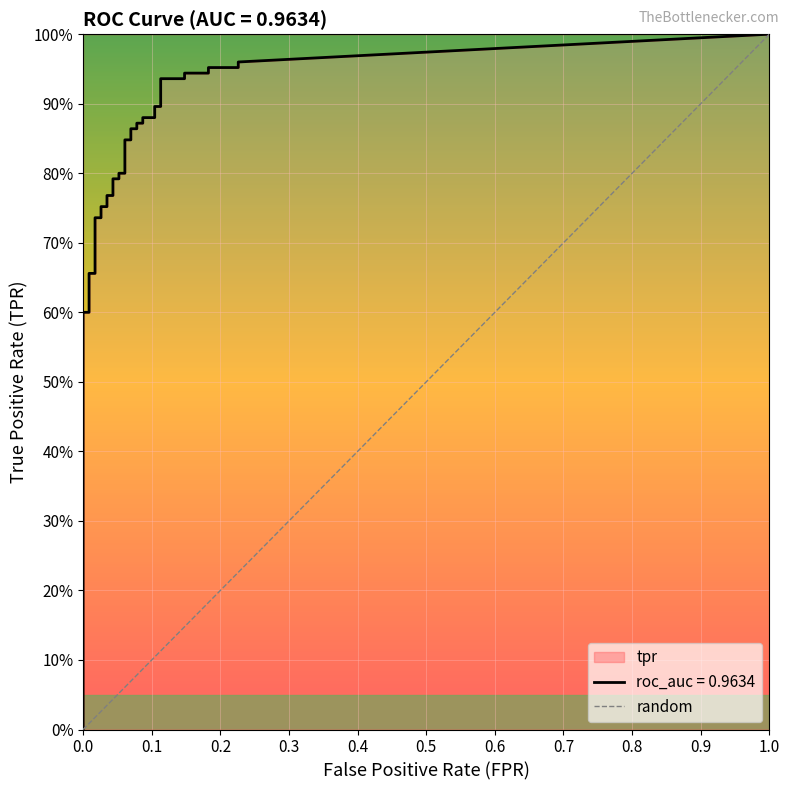

Between 0.1 and 0.0, which is larger?

0.1